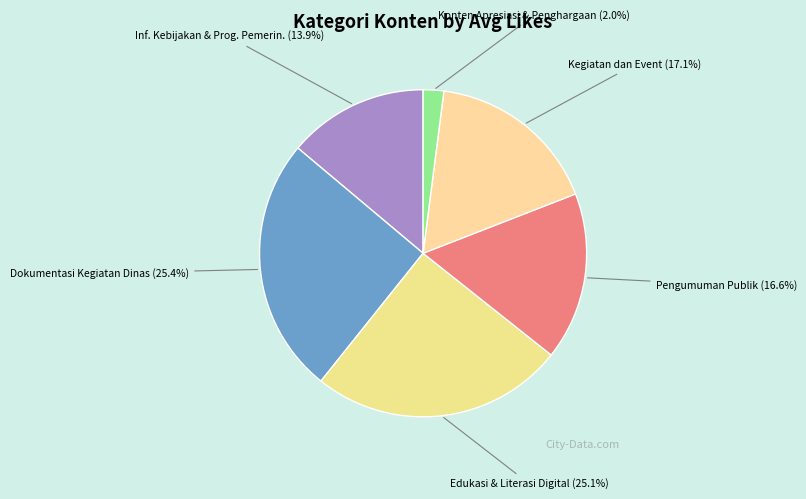

Do Pengumuman Publik and Dokumentasi Kegiatan Dinas together represent more than half of the pie?

No